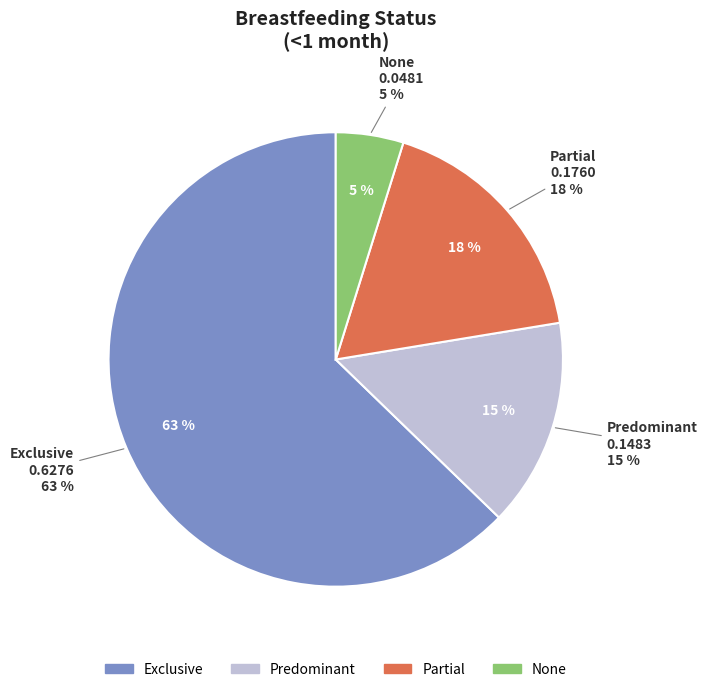

What is the change in value from Exclusive to Partial?

-0.5